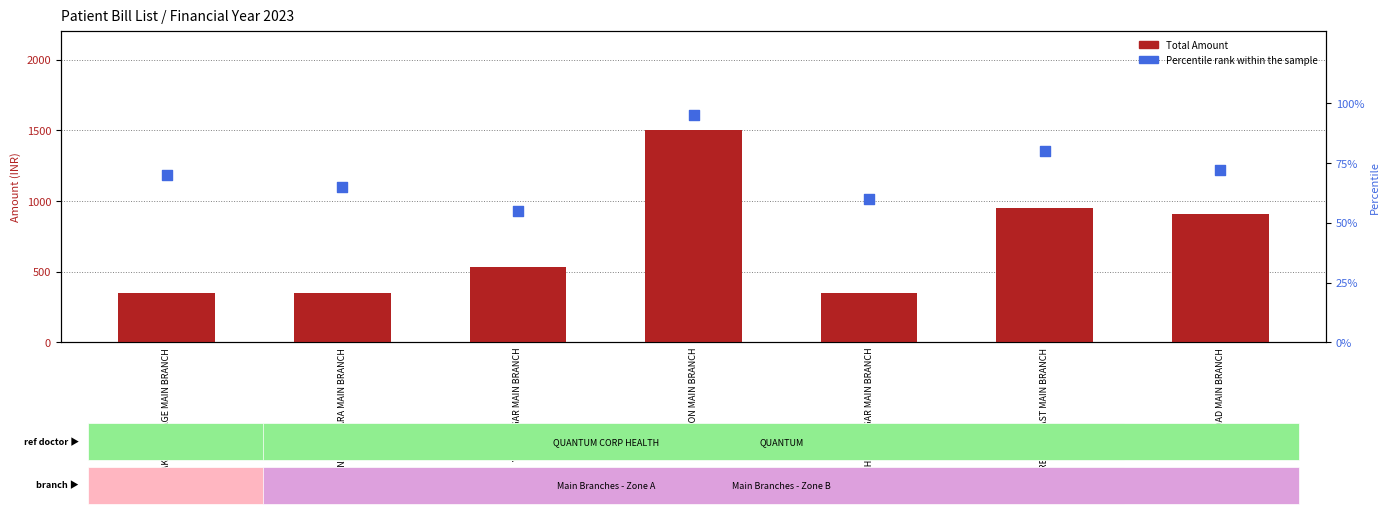

At which category is the sum across all series the highest?

GOREGAON MAIN BRANCH